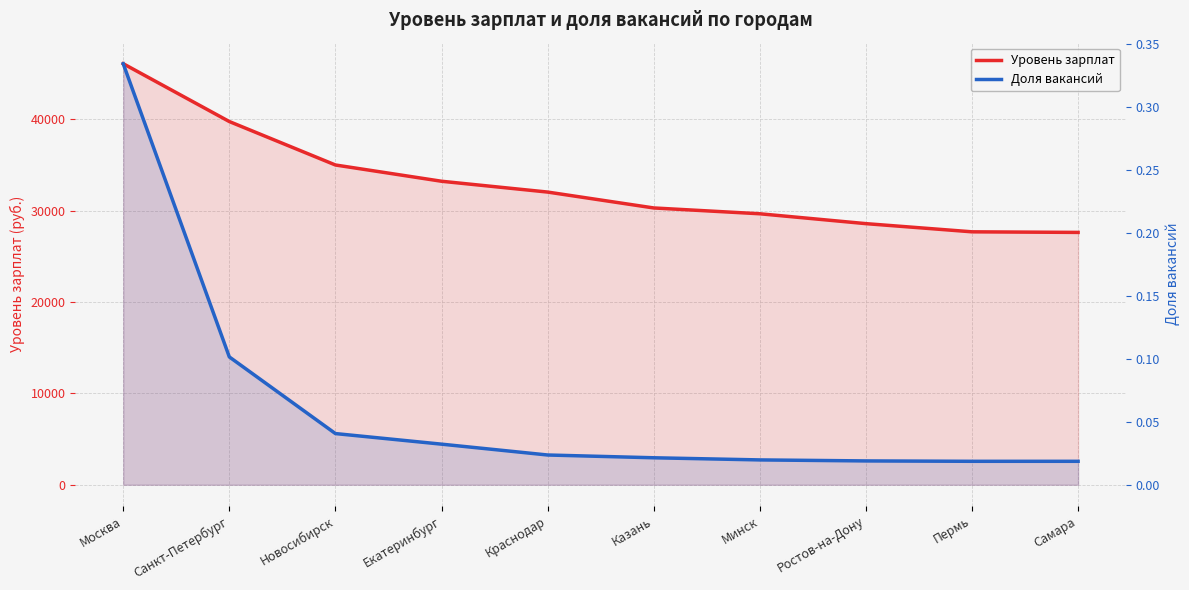

Does the chart display data point markers on the line(s)?

No